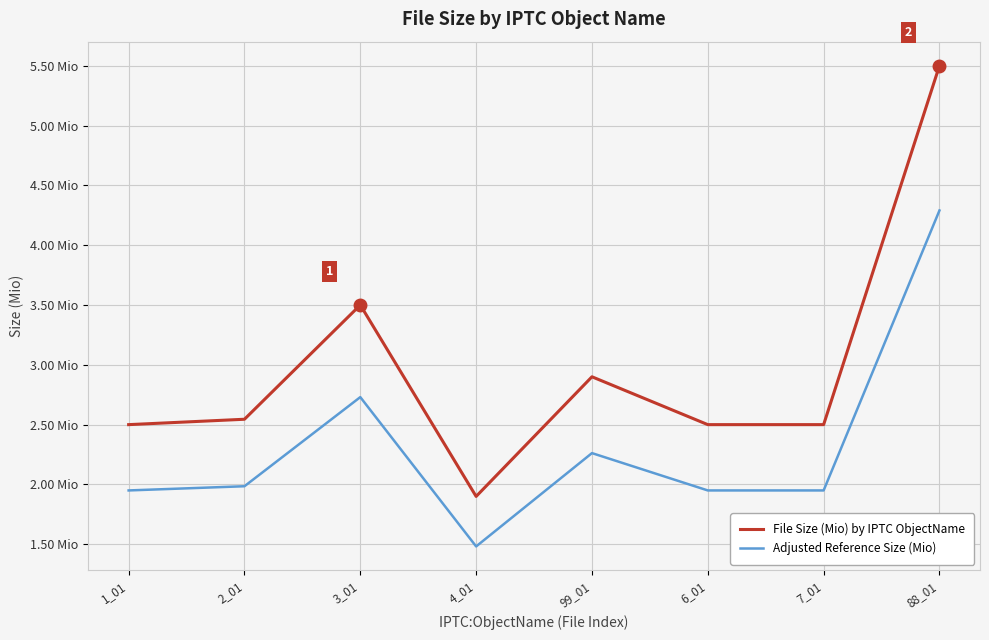

What is the approximate value of File Size (Mio) by IPTC ObjectName at 2_01?

2.5